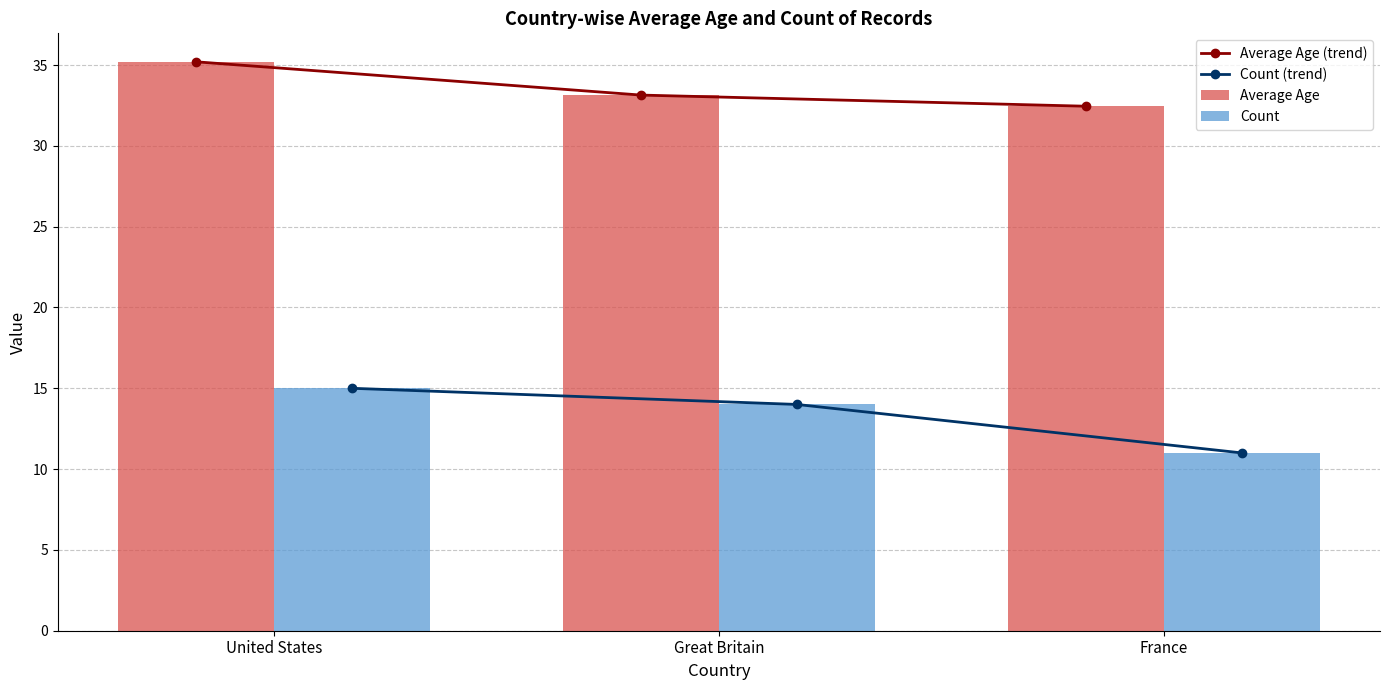

At which category does the chart reach its peak across all series?

United States